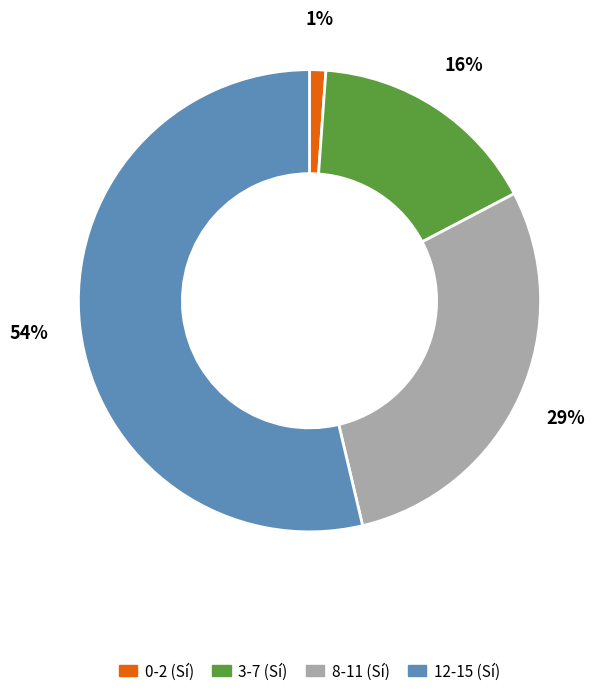

To the nearest percent, what is the difference between the largest and smallest slice percentages?

53%